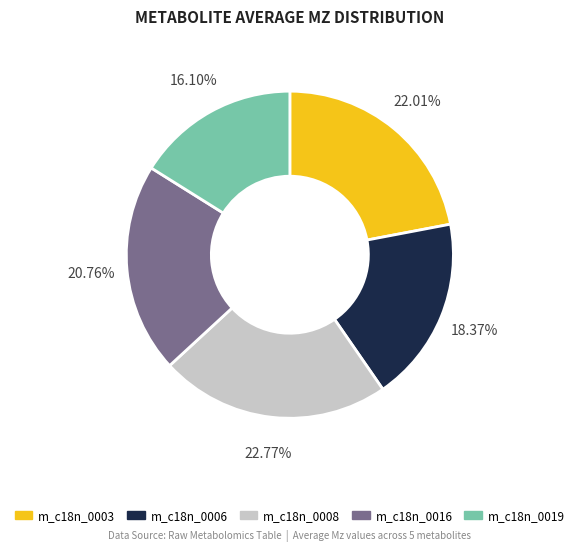

Is there a majority slice in this chart?

No